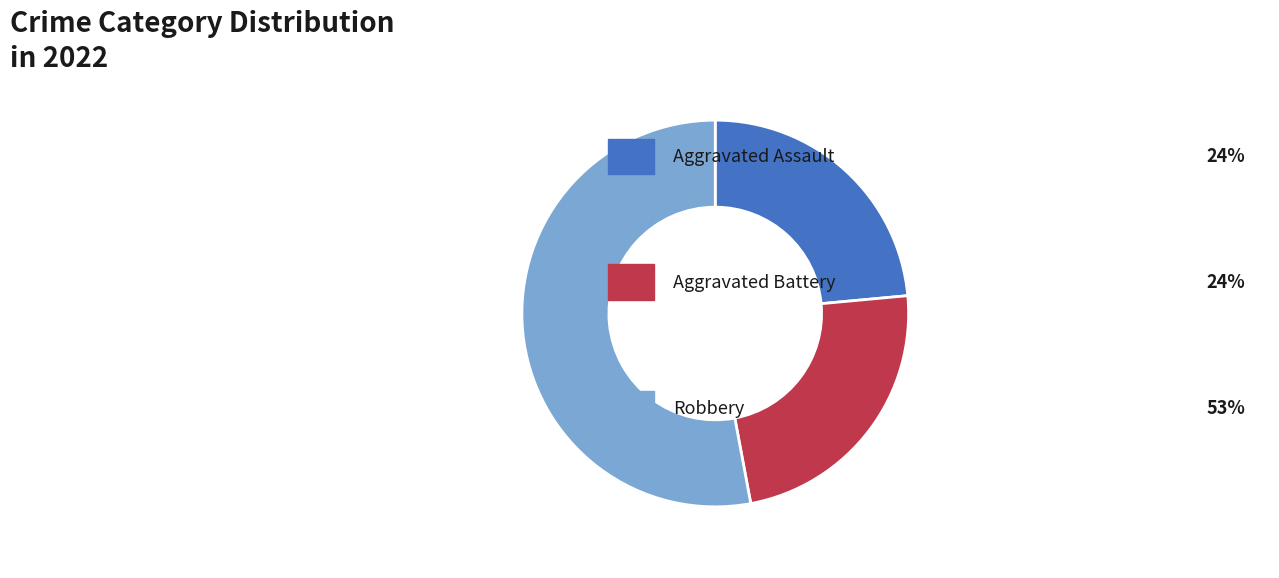

Is there any slice that represents more than half of the pie?

Yes